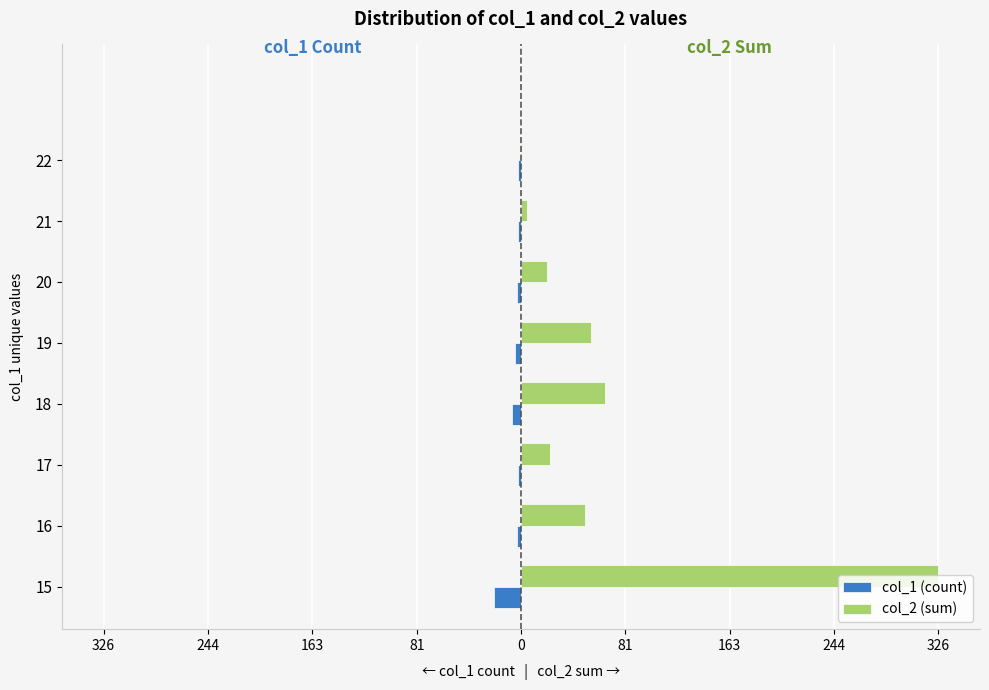

Reading left to right, list all the values displayed in this chart.

col_1 (count): -21	-3	-2	-7	-5	-3	-2	-2
col_2 (sum): 326	50	23	66	55	20	5	1